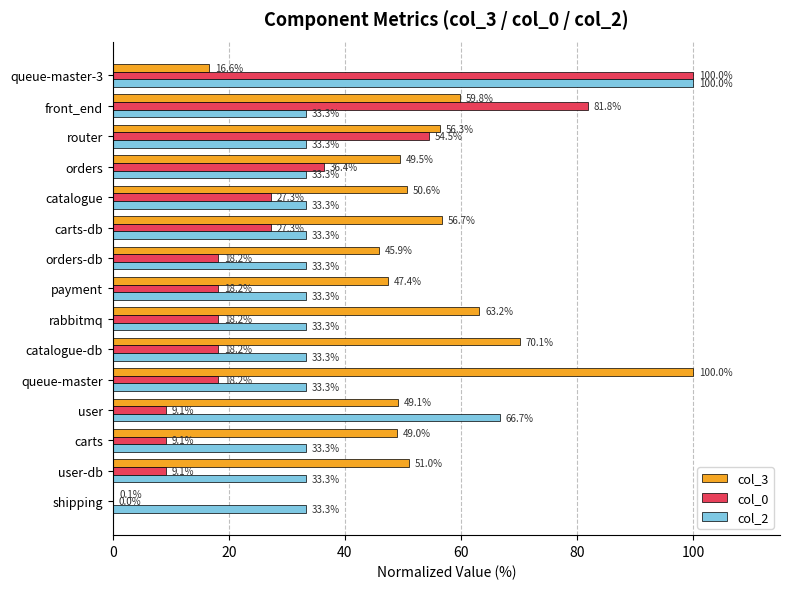

The col_0 series shows 5.7 at rabbitmq. True or false?

False